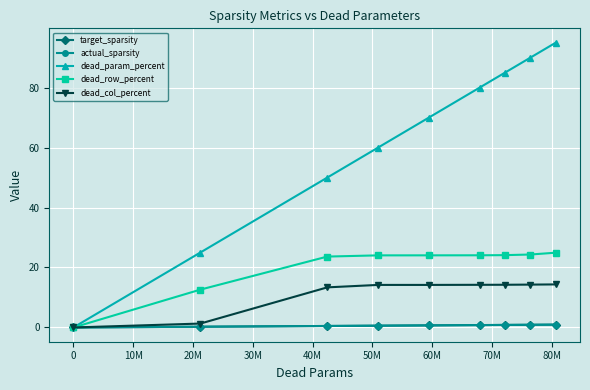

How many values in the dead_param_percent series exceed 70?

5